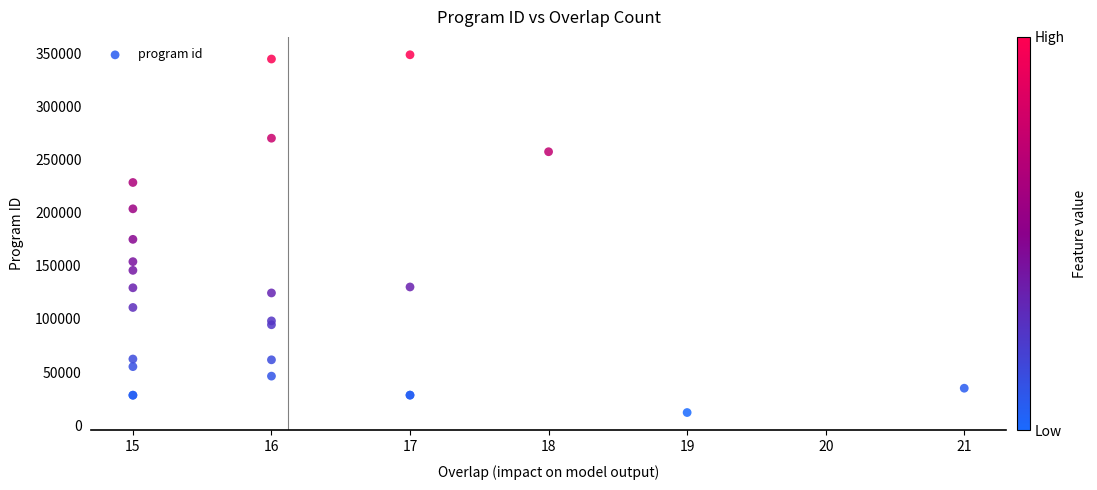

What Y value in the scatter plot is closest to 180190?

174836